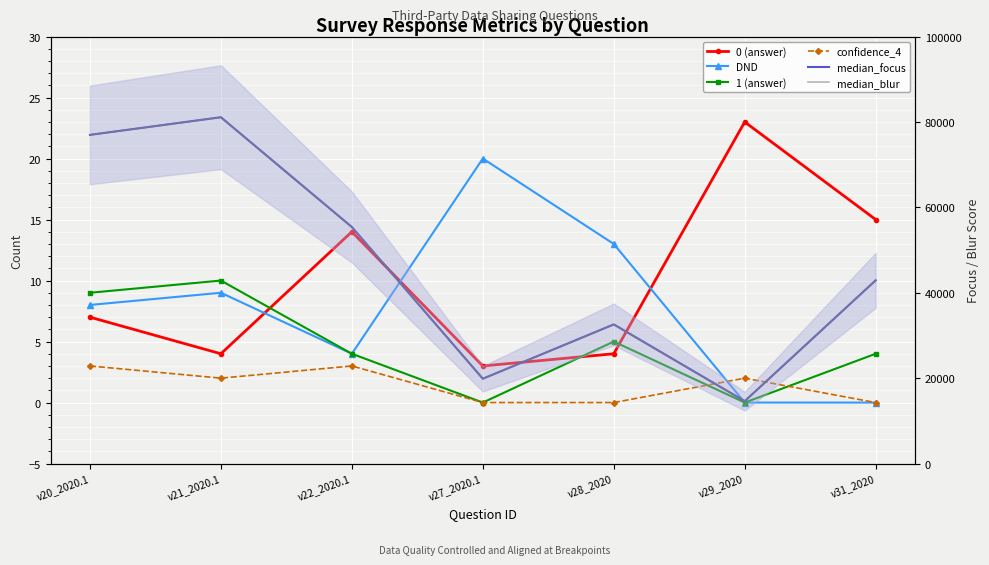

Is the value of 1 (answer) at v21_2020.1 greater than the value of median_blur at v21_2020.1?

No